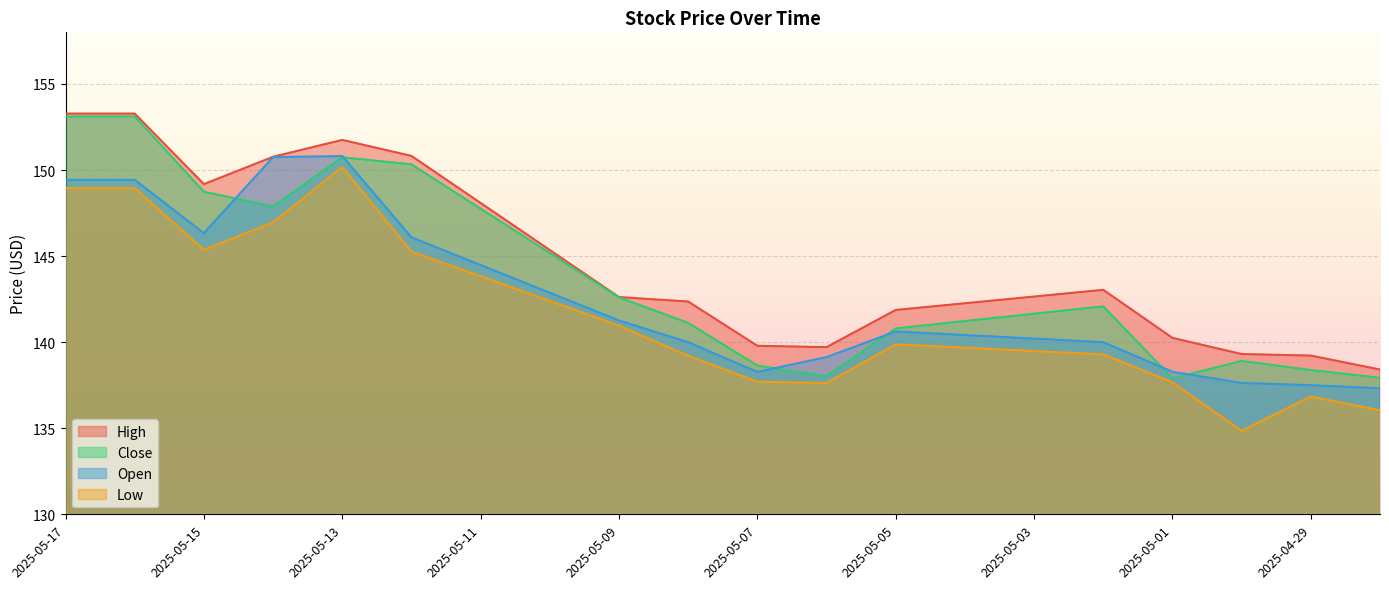

What is the label of the 1st point from the right?

2025-04-28